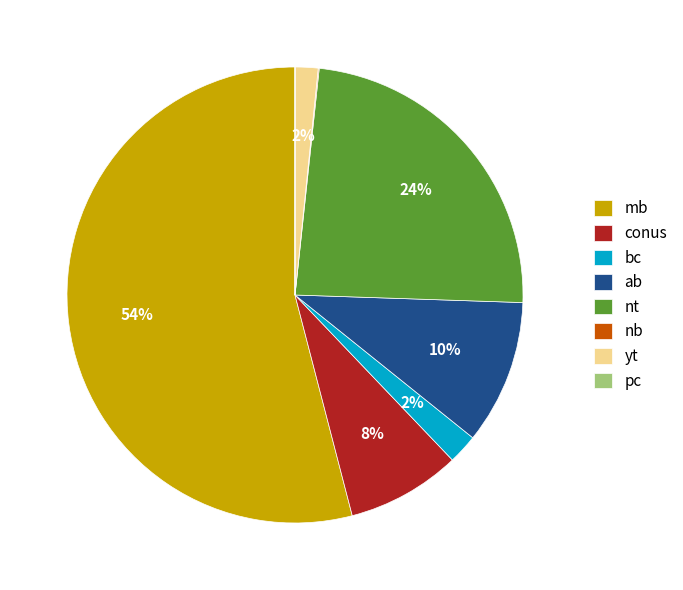

To the nearest percent, what is the combined percentage of ab and yt?

12%